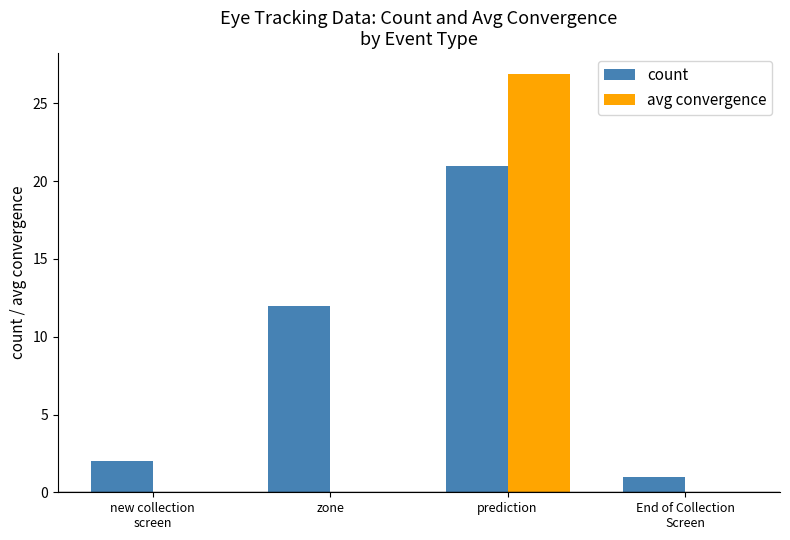

The value of count at zone is 4.9. True or false?

False